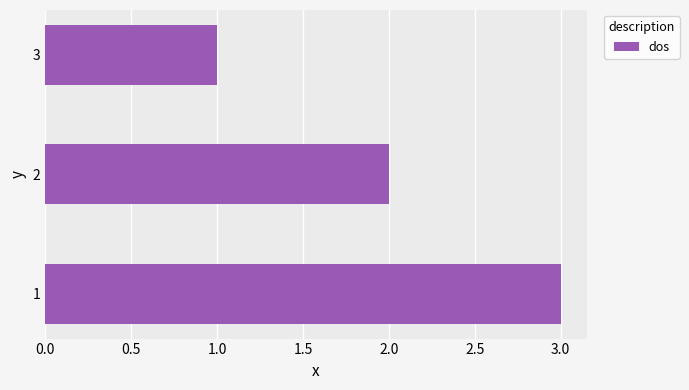

Where is the data nearest to the value 2?

2